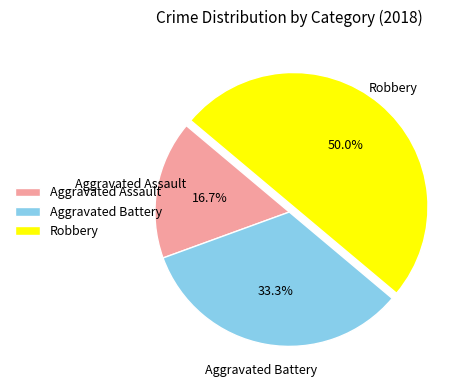

Does Aggravated Battery account for over 50% of the chart?

No